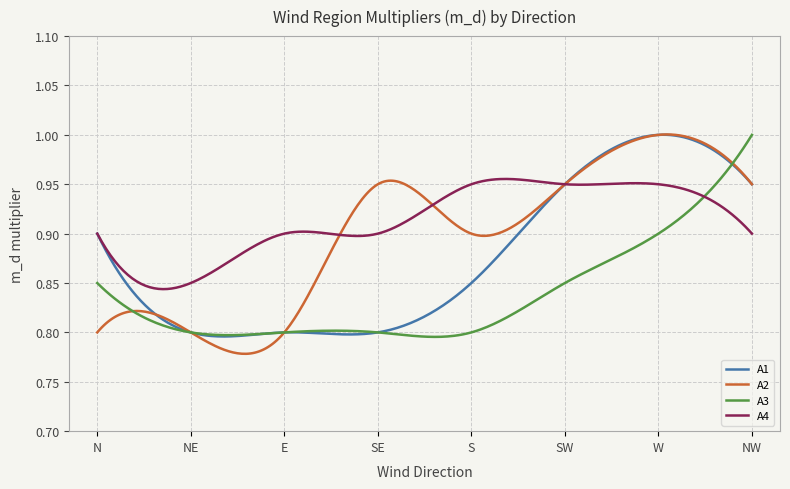

Which series has the widest spread of values?

A2